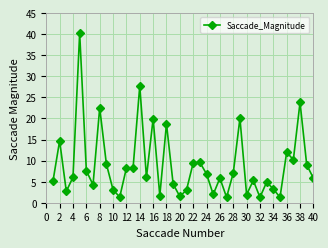

How many lines are shown in the chart?

1